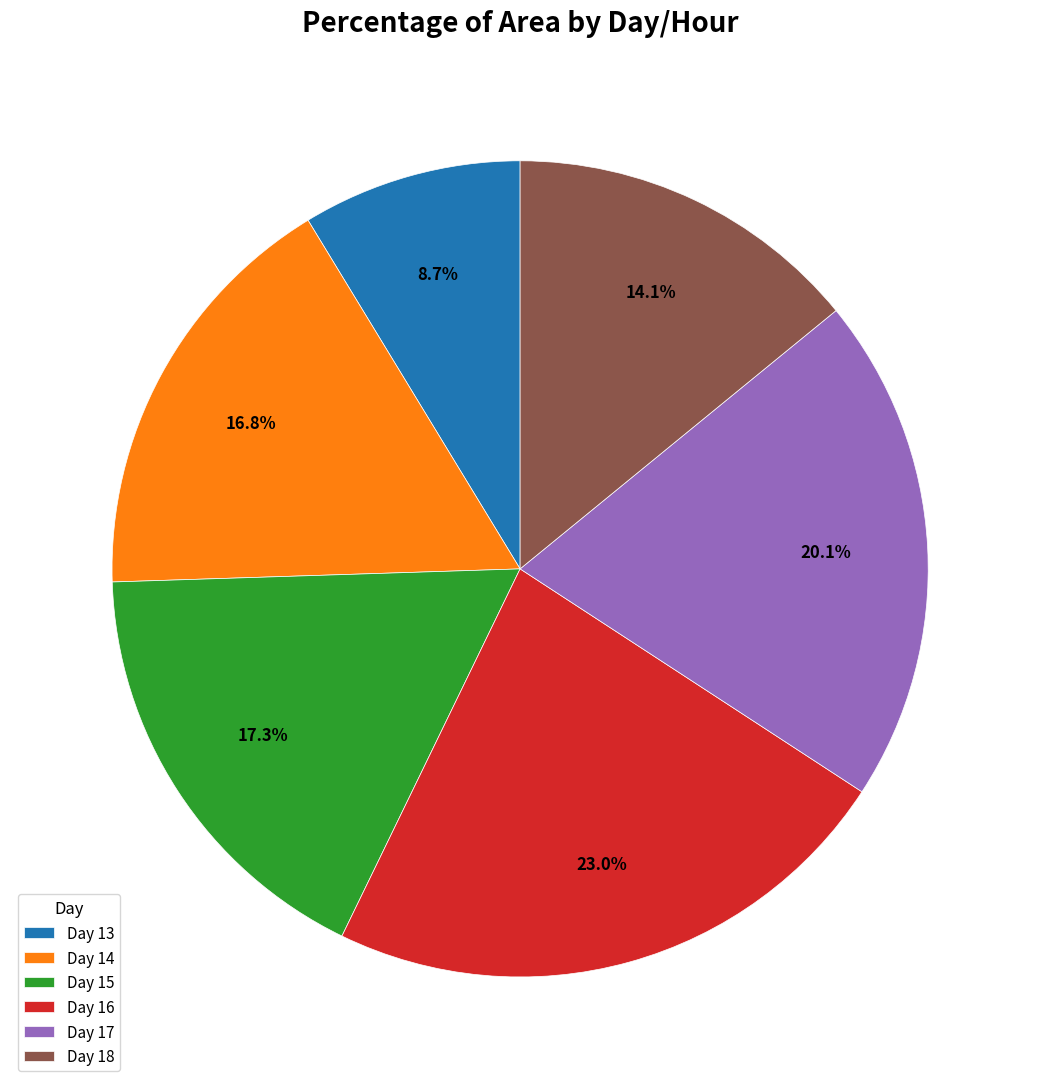

Is Day 14 the majority of the pie?

No